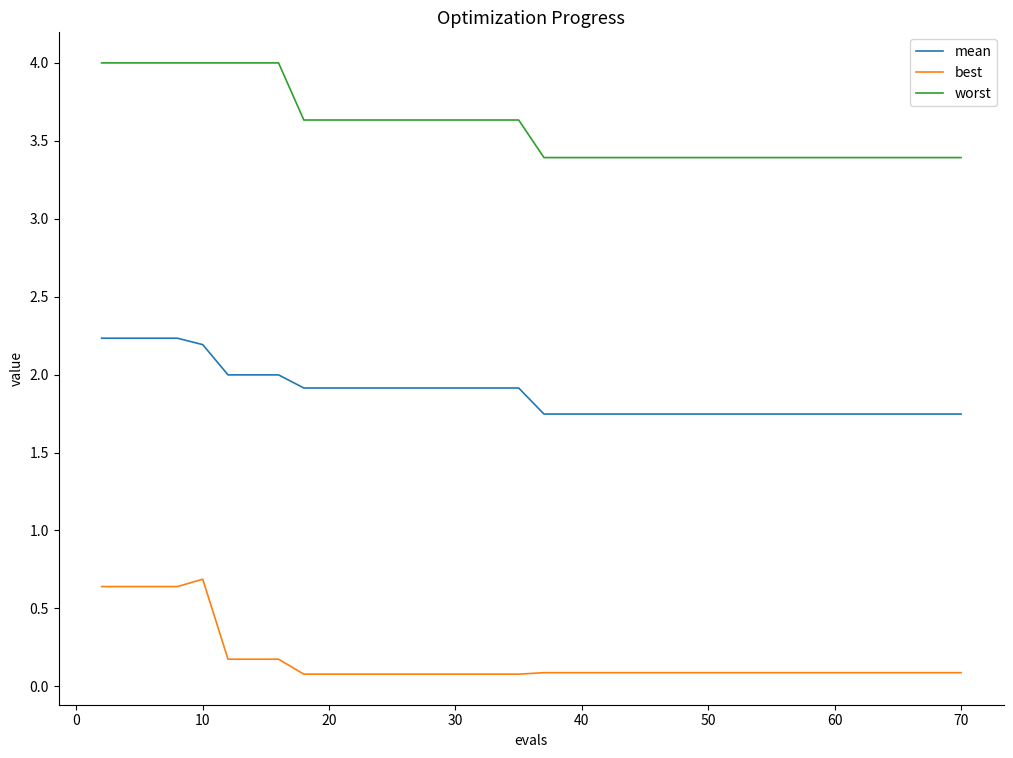

True or false: mean and best cross at least once.

False